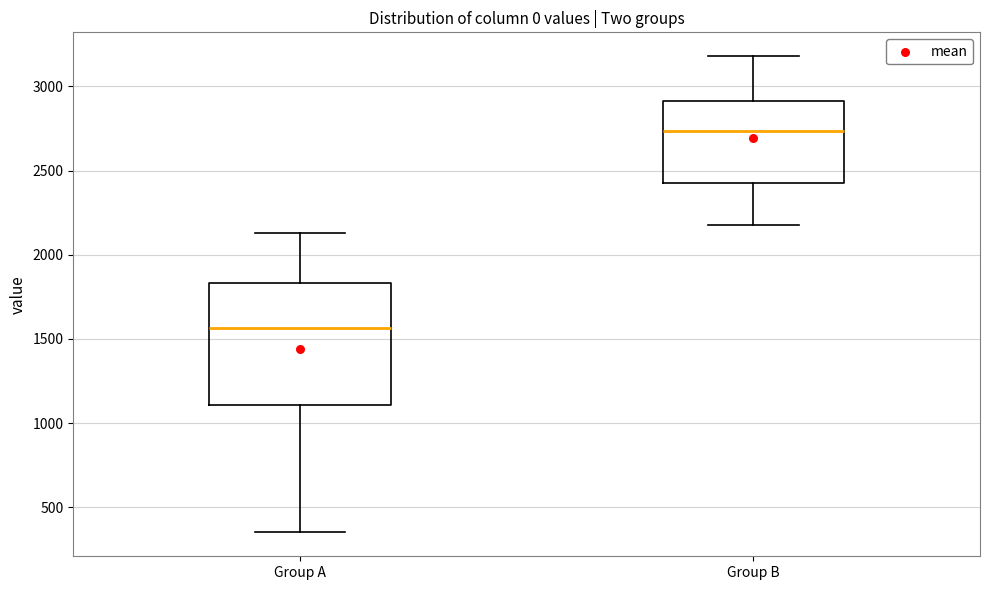

Reading left to right, transcribe this box plot: for each box, give where its median line is, the range the box spans, and where its two whiskers end, as read against the y-axis. The values are not printed on the chart, so give them approximately, as read against the axis.

Group A: median 1550, box 1100 to 1850, whiskers 350 to 2150
Group B: median 2750, box 2450 to 2900, whiskers 2200 to 3200